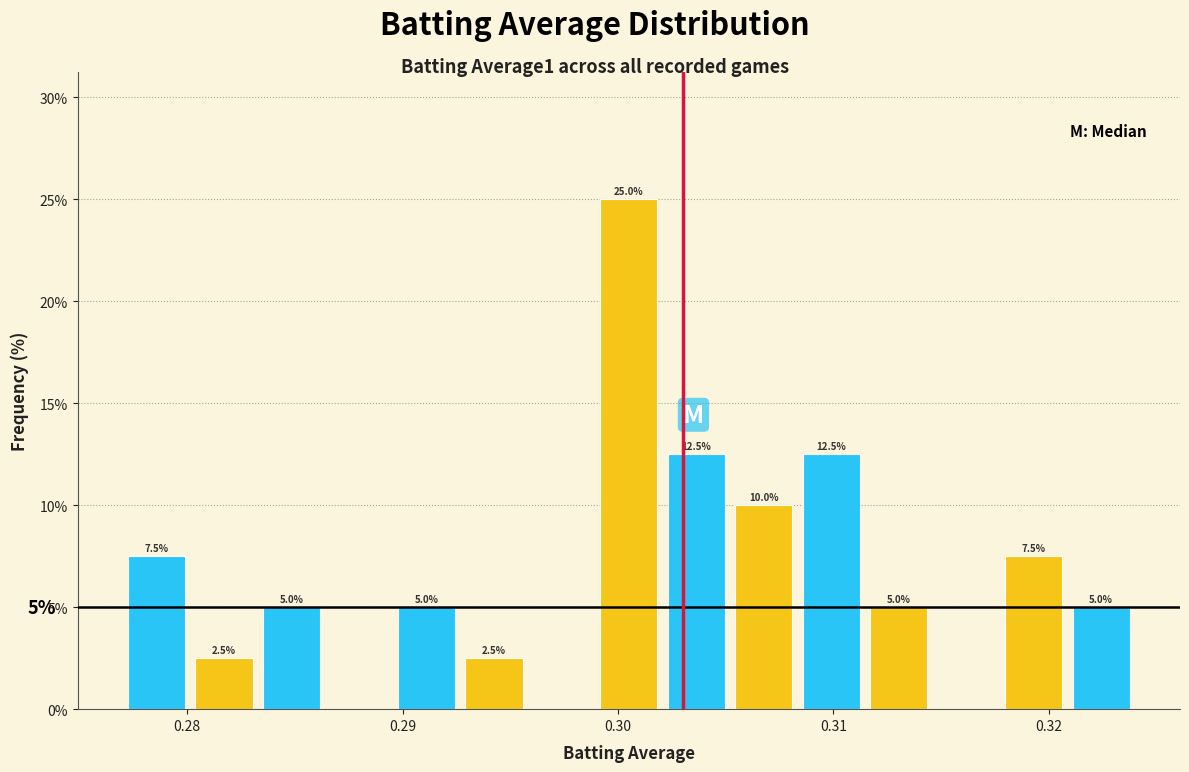

Around what value on the x-axis is the tallest bar? Give the approximate position of its centre, as read against the axis.

0.301